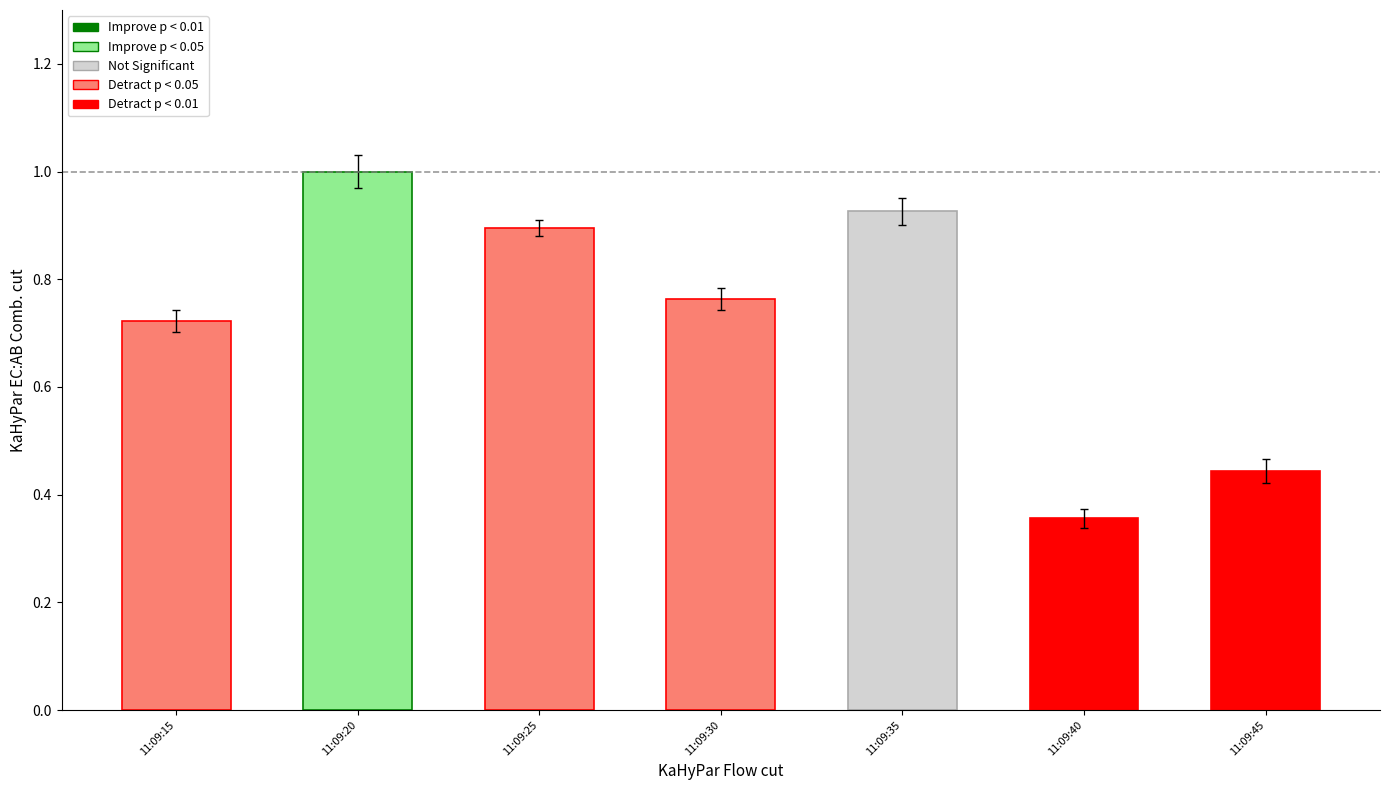

Which label corresponds to the largest value in the chart?

11:09:20